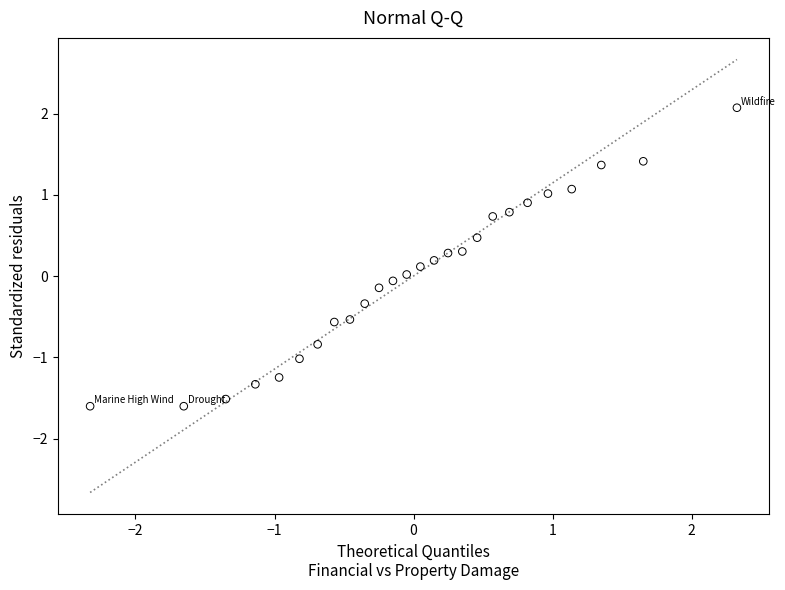

What is the range of X values (max minus min)?

4.7